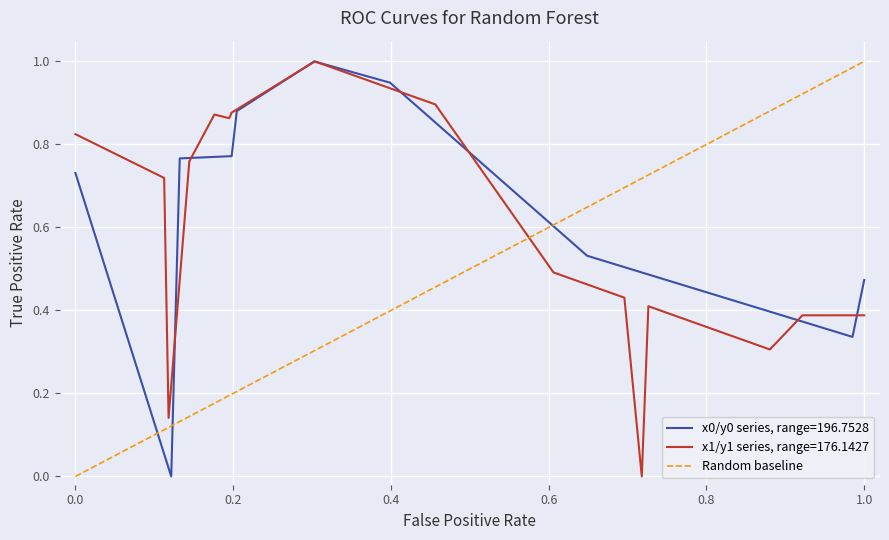

The value at 1.0 is 1. True or false?

False